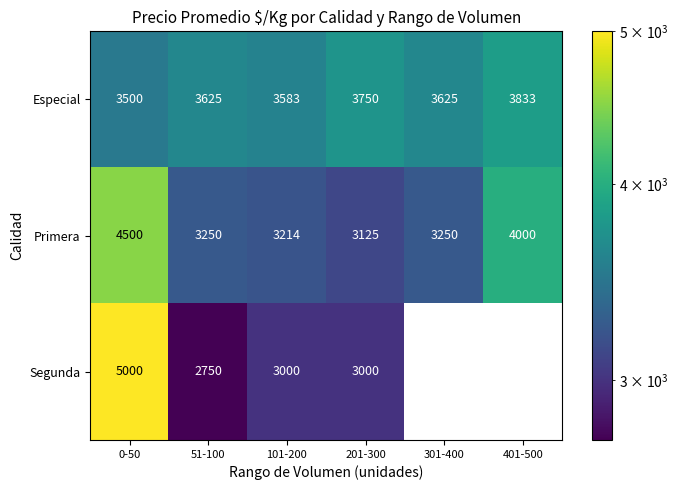

At 51-100, list the series in order from smallest to largest.

Segunda, Primera, Especial